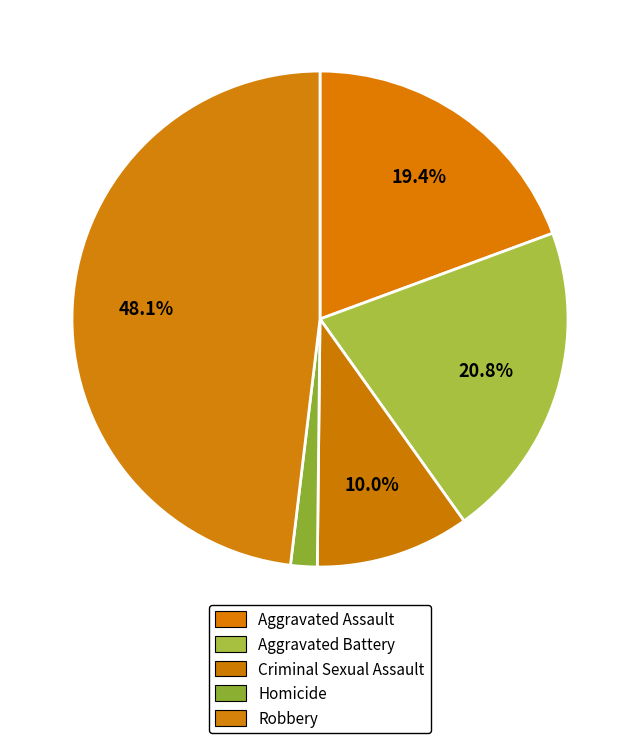

Count the number of slices in the pie.

5